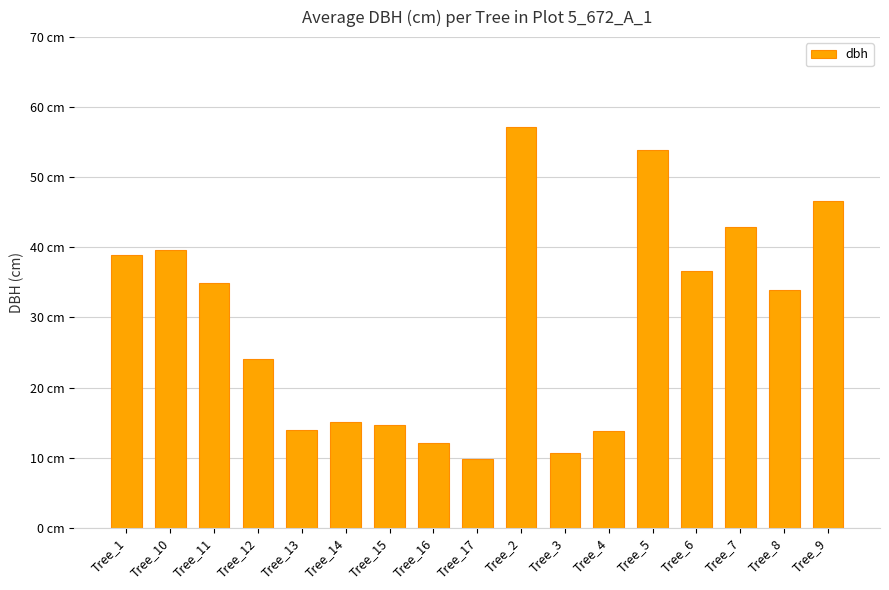

What is the ratio of the value at Tree_9 to the value at Tree_8?

1.4